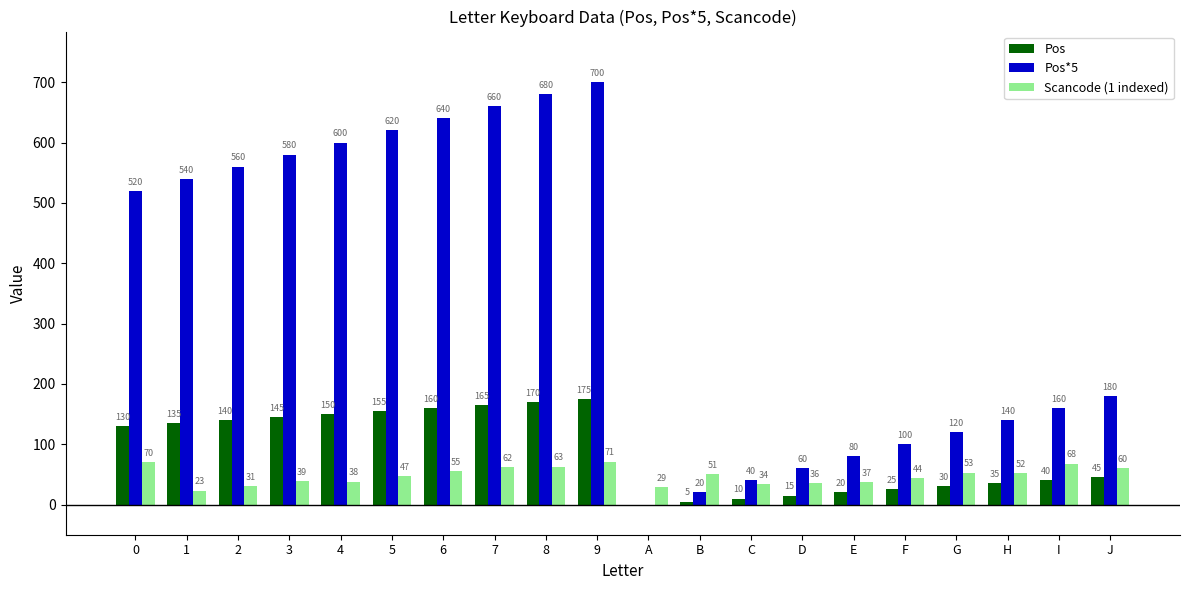

What is the maximum value shown in the chart?

700